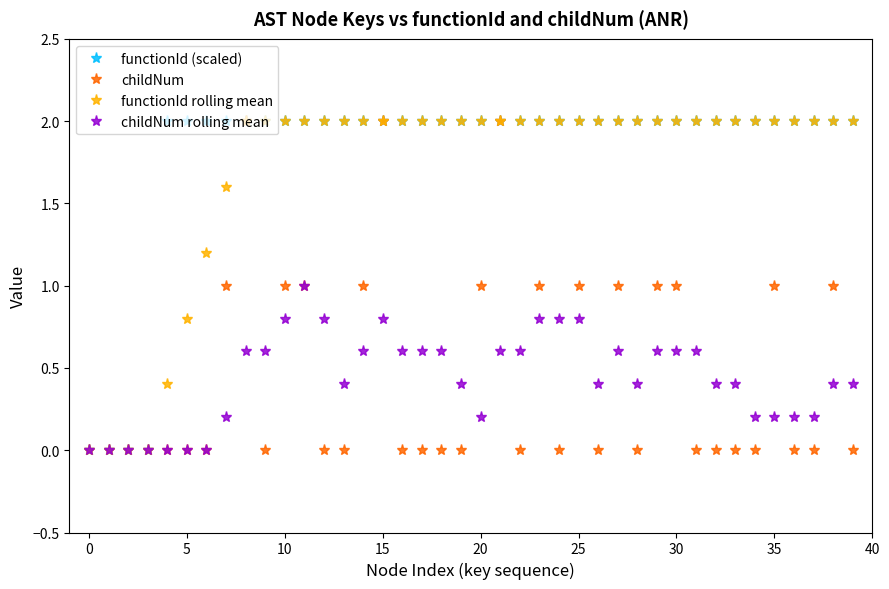

What is the value of the functionId (scaled) point at the 9th from the left?

2.0